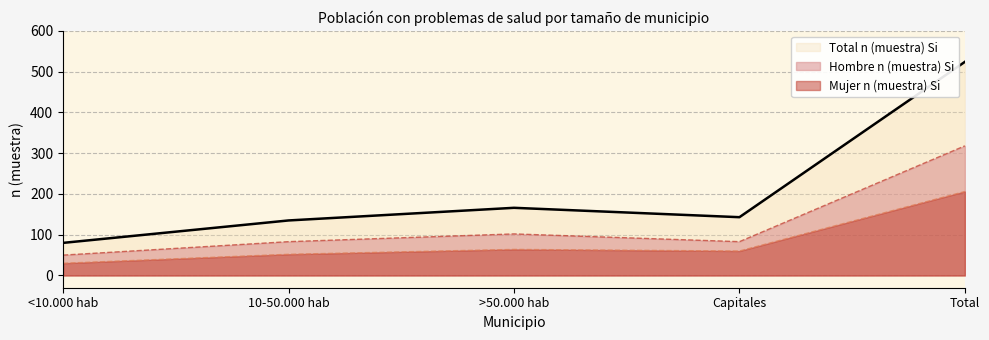

Reading left to right, list all the values displayed in this chart.

Hombre n (muestra) Si: 50	83	102	83	318
Mujer n (muestra) Si: 30	52	64	60	206
Total n (muestra) Si: 80	135	166	143	524